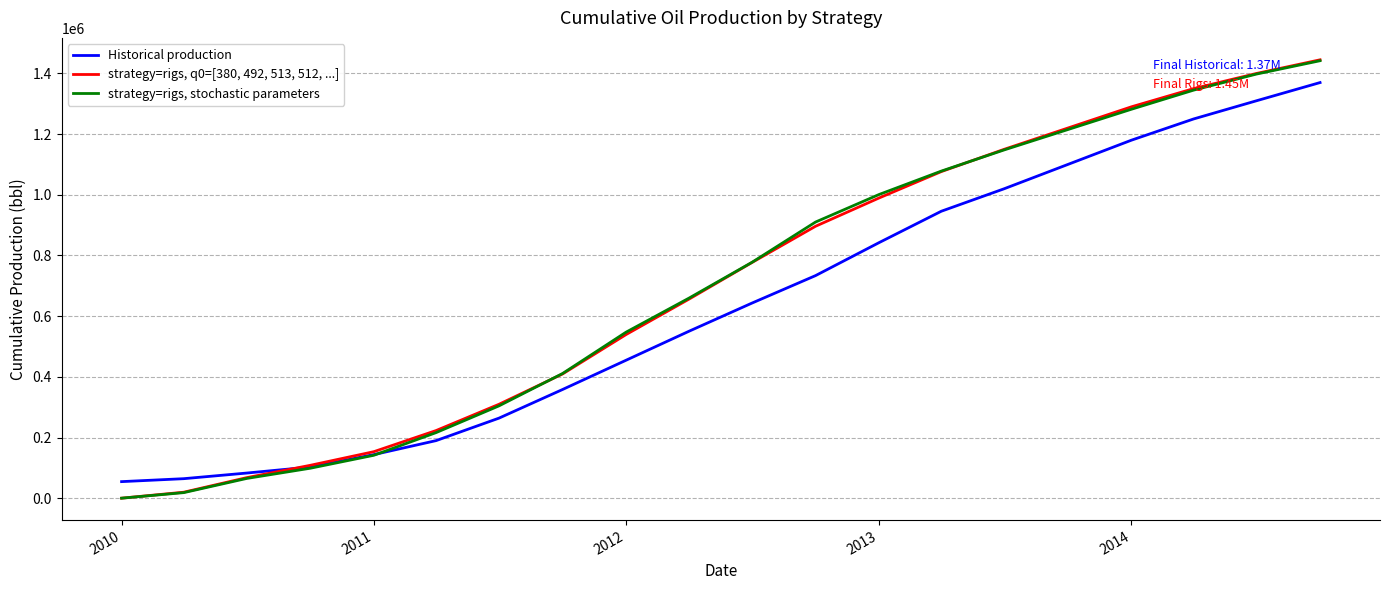

Which series has the largest range (max minus min)?

strategy=rigs, q0=[380, 492, 513, 512, ...]